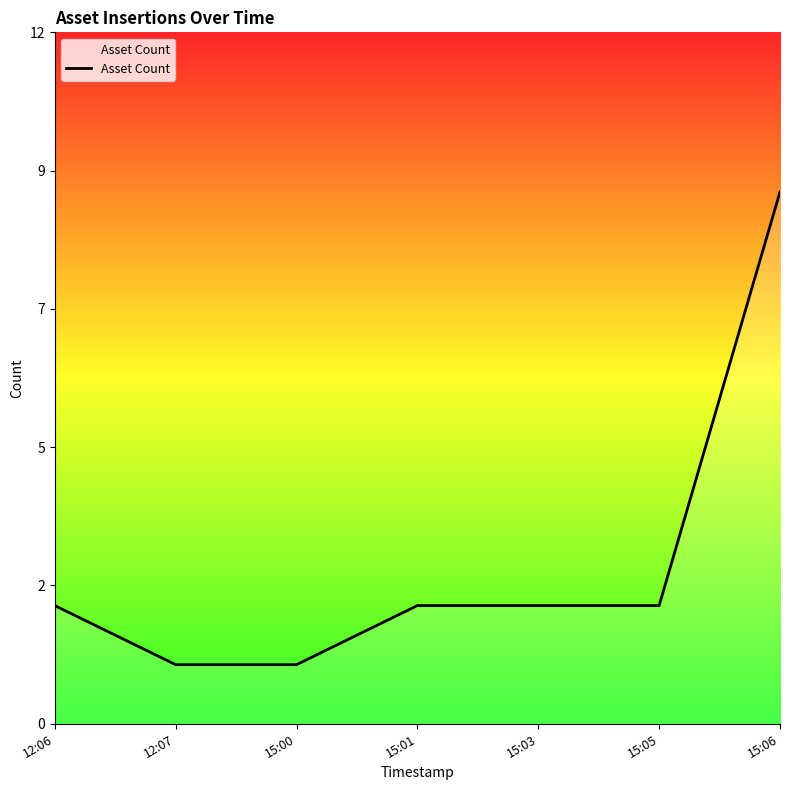

The value at 12:06 is 2. True or false?

True